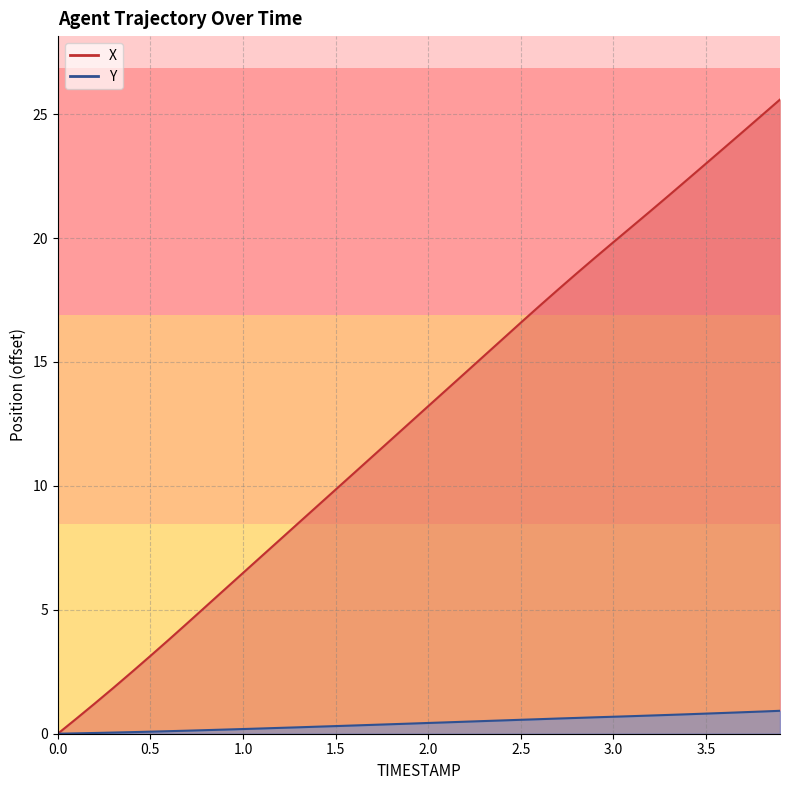

How many values in the Y series exceed 0?

39